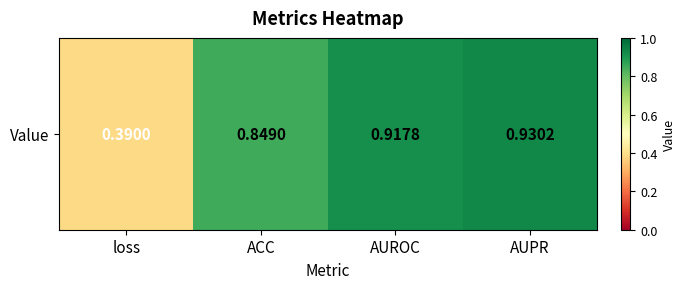

What is the difference between the values at AUPR and ACC?

0.1